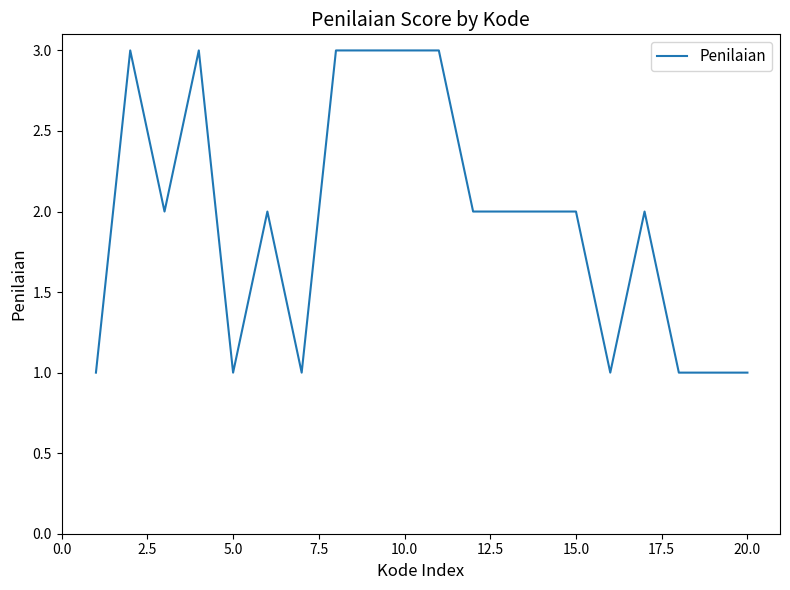

Count the number of categories in the chart.

20